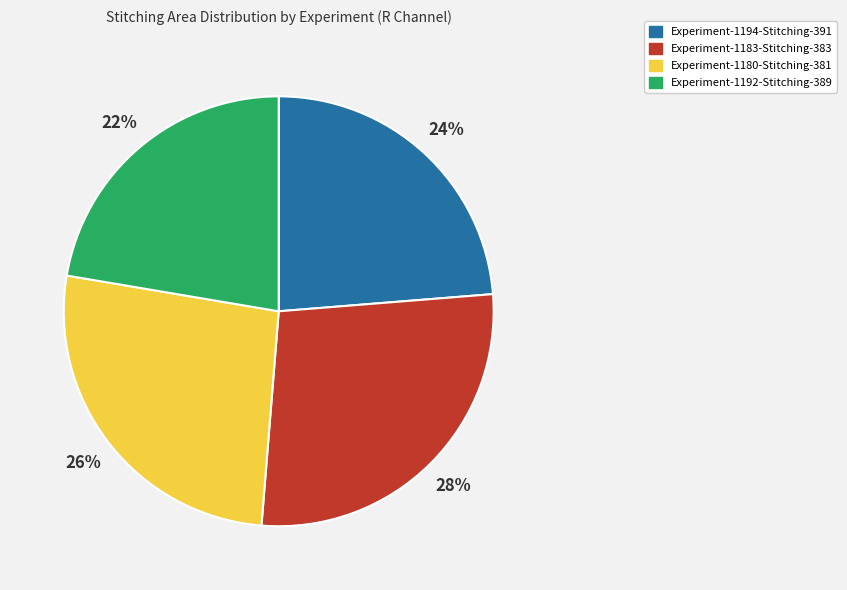

True or false: Experiment-1183-Stitching-383 accounts for 28% of the total.

True